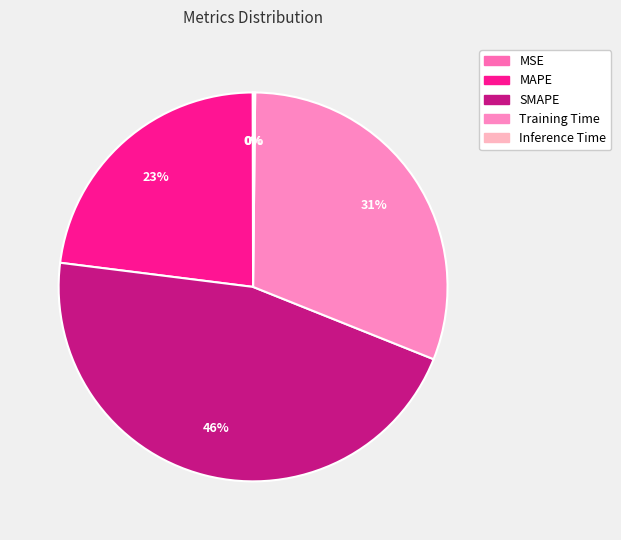

To the nearest percent, what is the average slice percentage?

20%